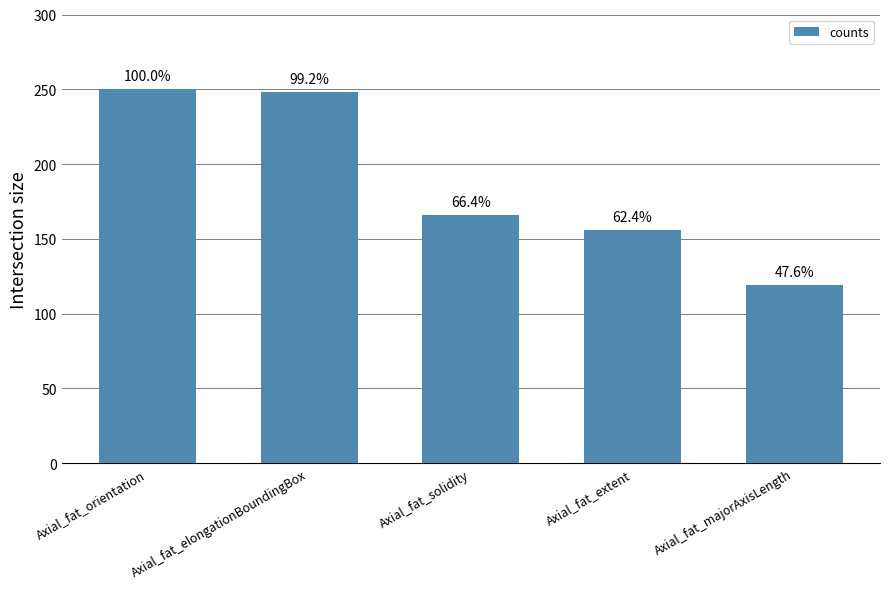

List the labels in order of value, largest first.

Axial_fat_orientation, Axial_fat_elongationBoundingBox, Axial_fat_solidity, Axial_fat_extent, Axial_fat_majorAxisLength